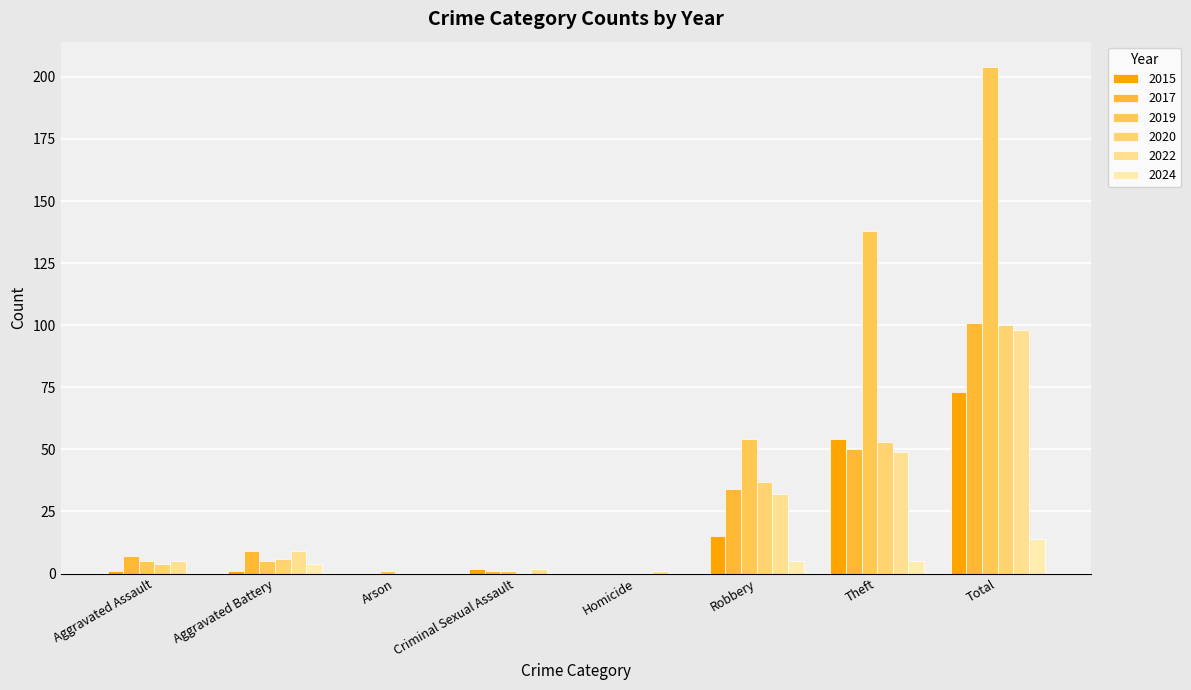

Is it true that 2019 equals 0 at Homicide?

True